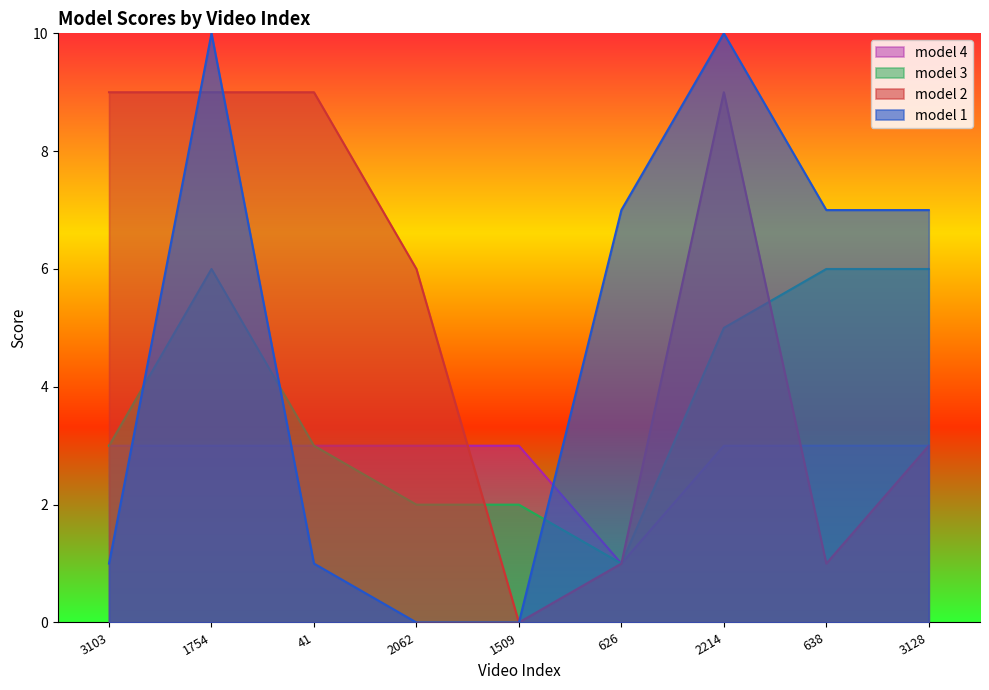

What are all the series names shown in the legend?

model 4, model 3, model 2, model 1